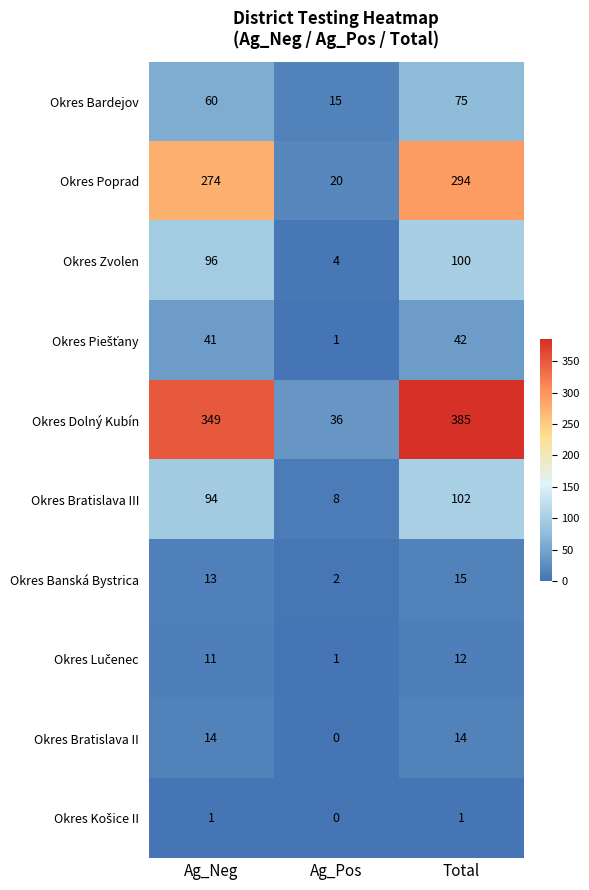

Which series changed the most between Ag_Neg and Total?

Okres Dolný Kubín